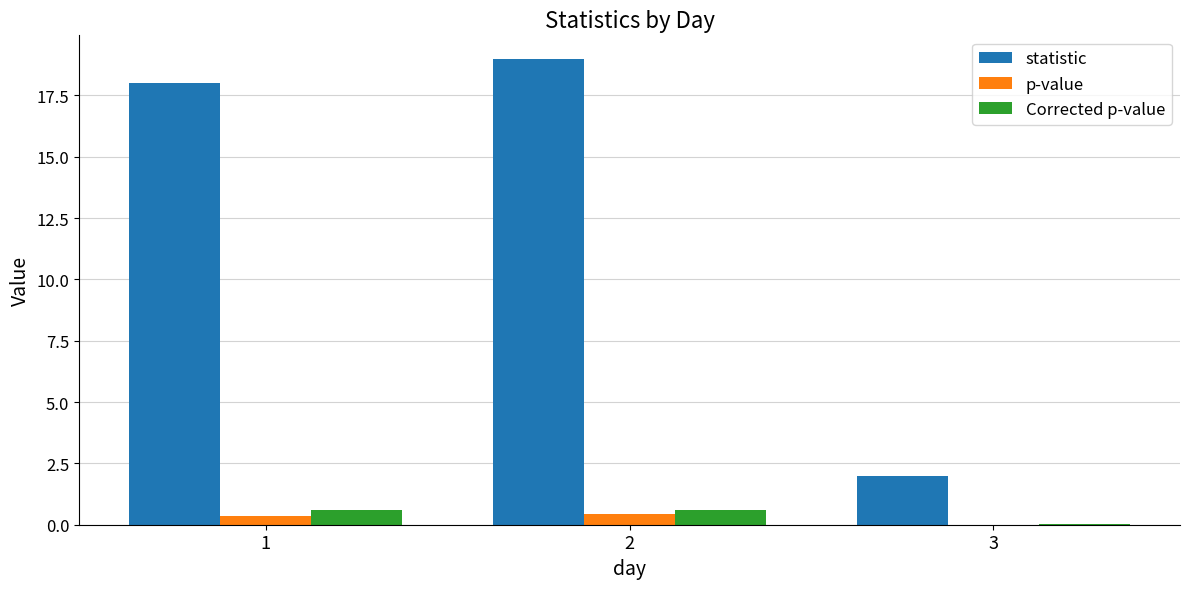

Which series has the largest range (max minus min)?

statistic